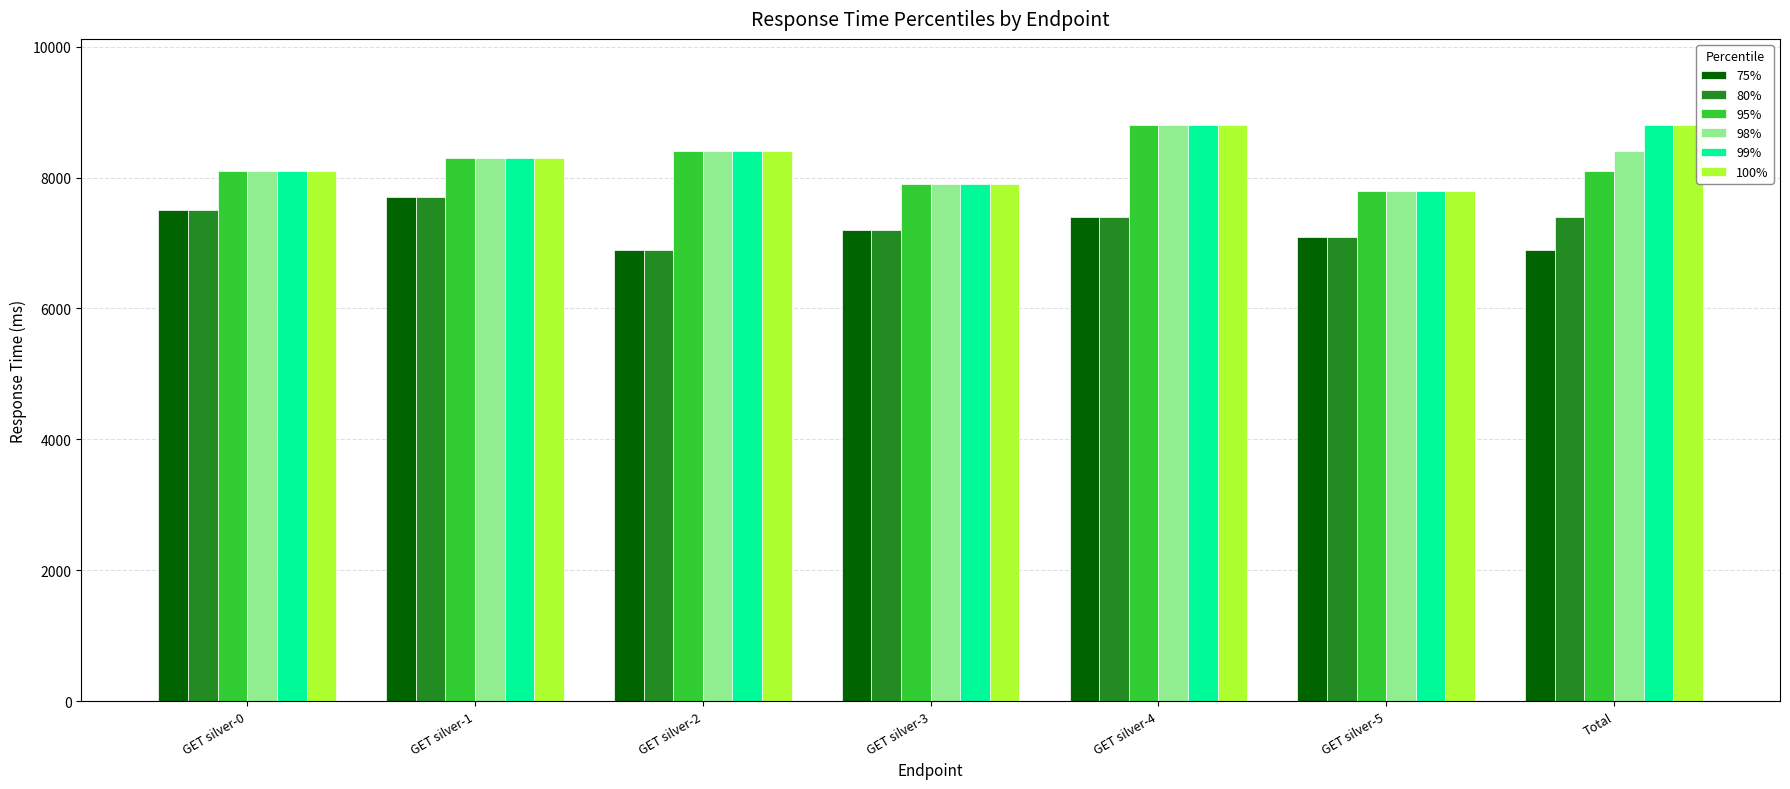

What is the difference between the second highest and minimum values in the 98% series?

600